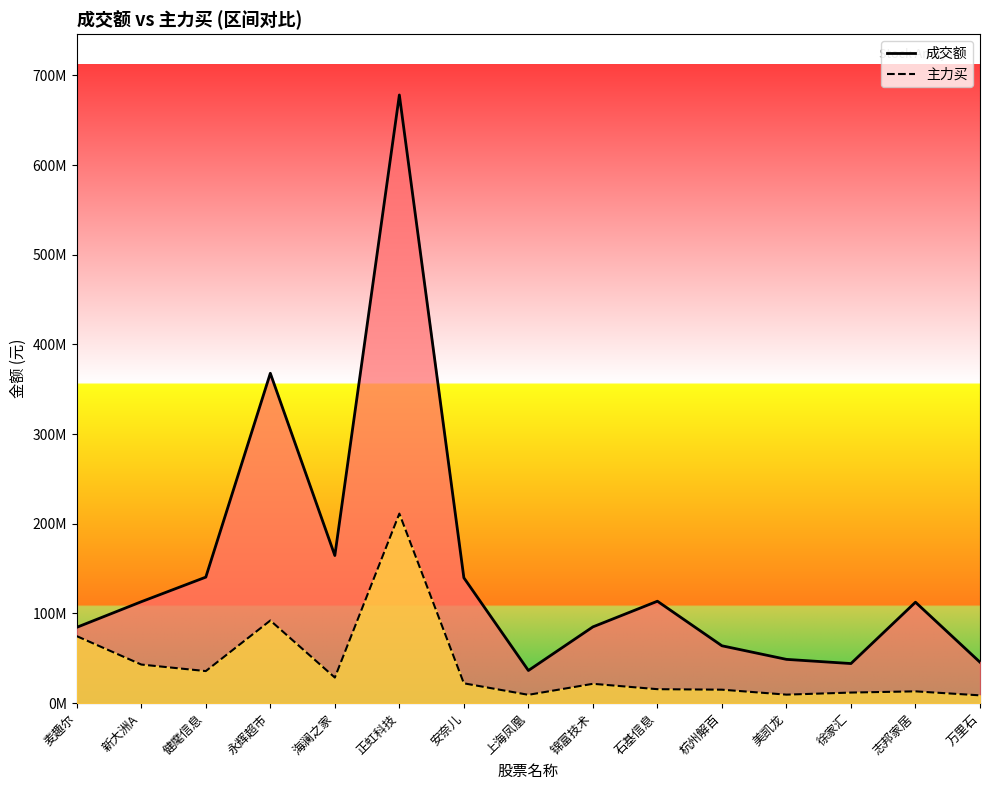

At which category does 主力买 reach its first local peak?

永辉超市